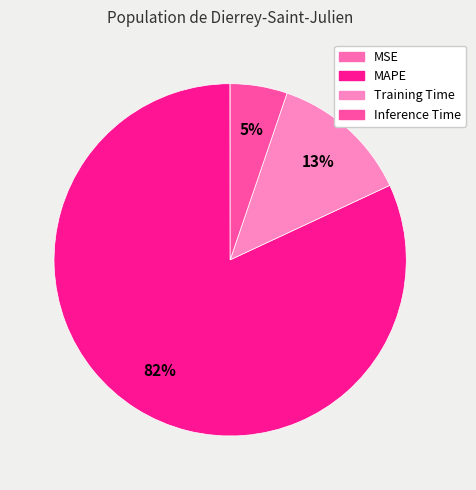

How many segments does this pie chart have?

4